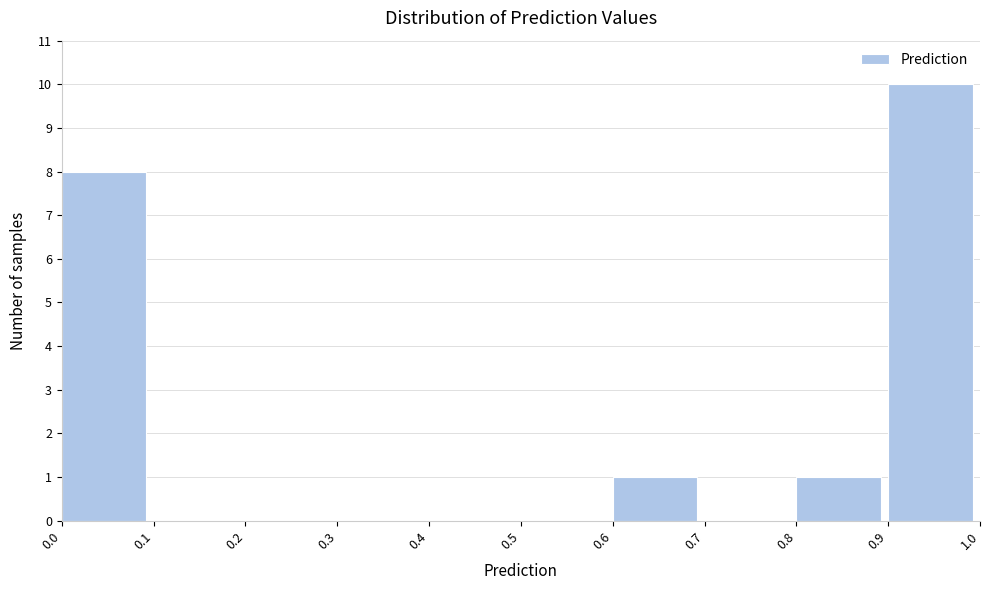

Reading left to right, list every bar in this chart as the range it spans on the x-axis followed by its height. The values are not printed on the chart, so give them approximately, as read against the axis.

0.0 to 0.1: 8
0.1 to 0.2: 0
0.2 to 0.3: 0
0.3 to 0.4: 0
0.4 to 0.5: 0
0.5 to 0.6: 0
0.6 to 0.7: 1
0.7 to 0.8: 0
0.8 to 0.9: 1
0.9 to 1.0: 10